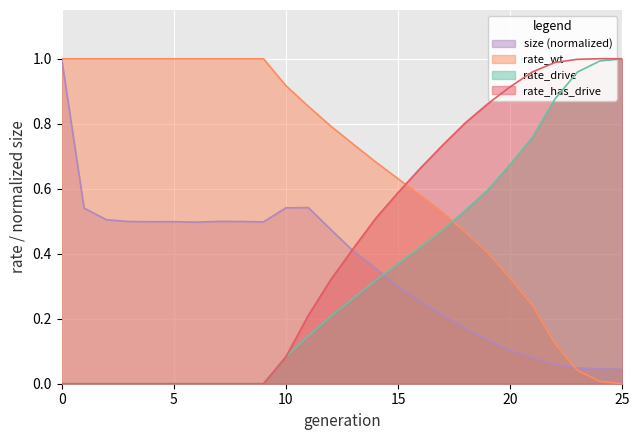

True or false: rate_drive has more than 1 interior local peaks.

False